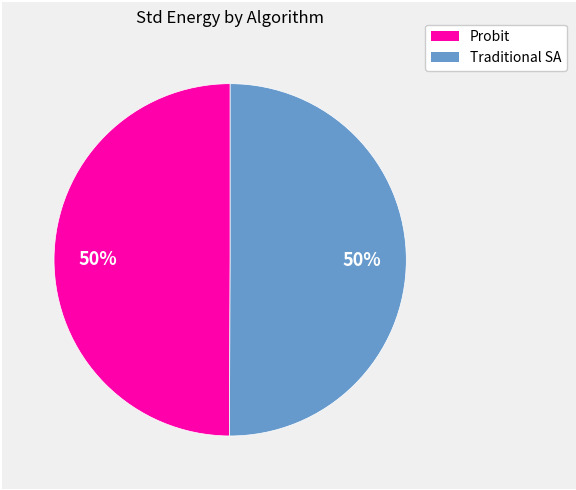

True or false: Traditional SA accounts for 50% of the total.

True